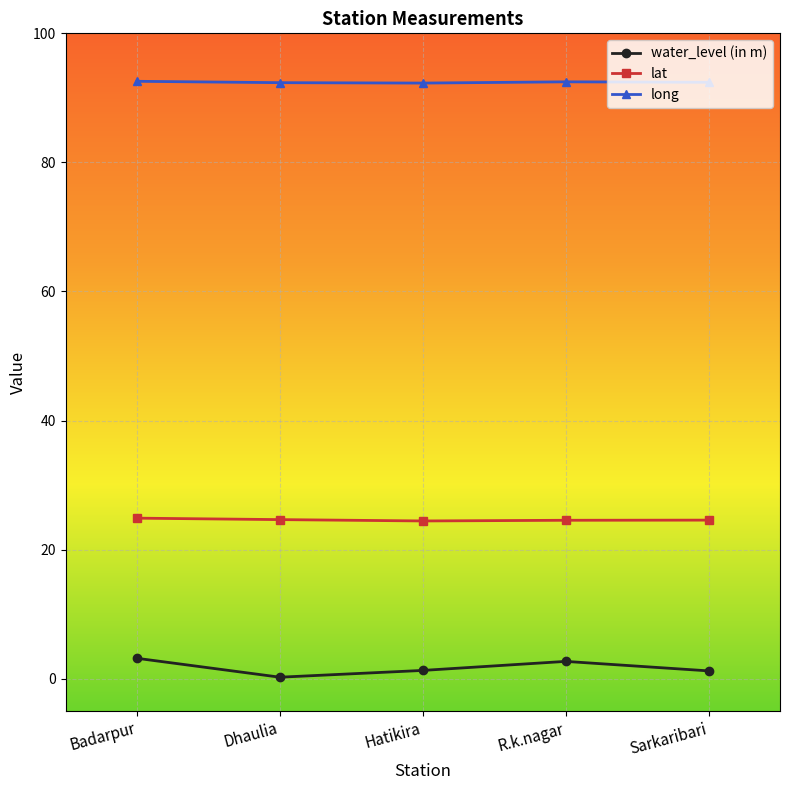

What is the minimum value for long?

92.3